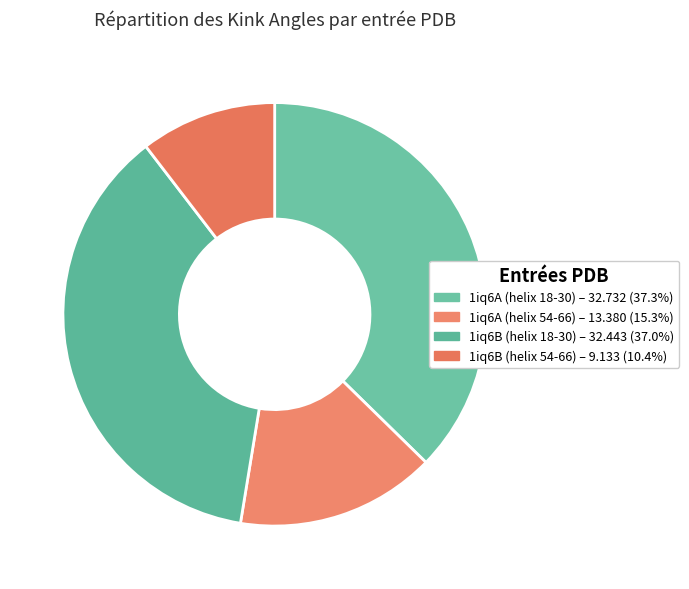

Which slice is the smallest?

1iq6B (helix 54-66)